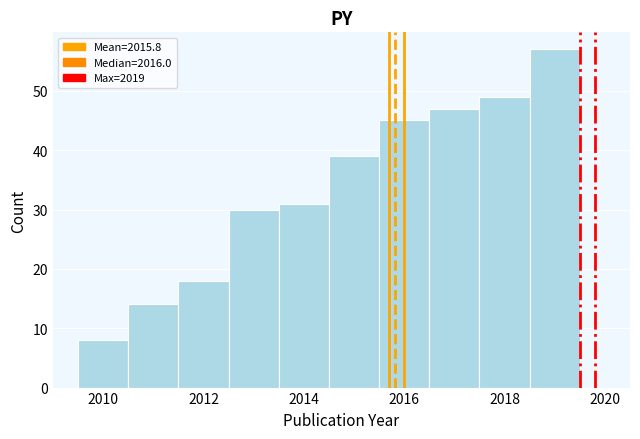

Reading left to right, transcribe this chart: for each bar, give the range it covers on the x-axis and its height. Neither the bar edges nor the heights are printed on the chart, so give them approximately, as read against the axes.

2009.5 to 2010.5: 8
2010.5 to 2011.5: 14
2011.5 to 2012.5: 18
2012.5 to 2013.5: 30
2013.5 to 2014.5: 31
2014.5 to 2015.5: 39
2015.5 to 2016.5: 45
2016.5 to 2017.5: 47
2017.5 to 2018.5: 49
2018.5 to 2019.5: 57